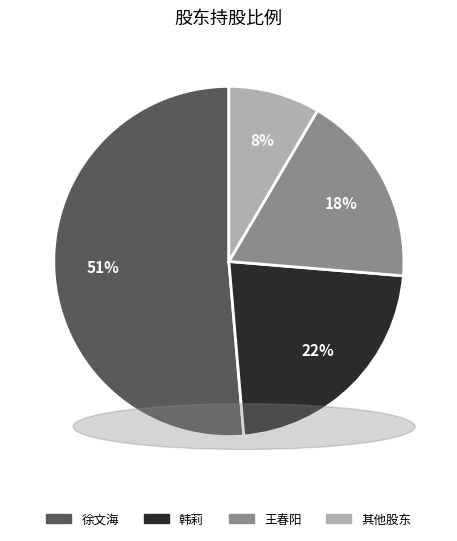

How many slices are in this pie chart?

4